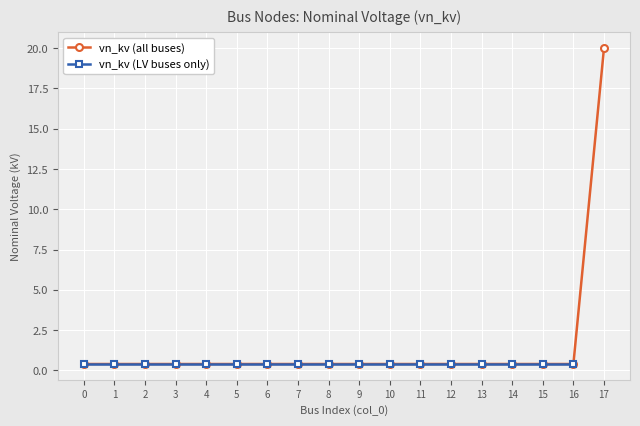

What is the average value?

1.5